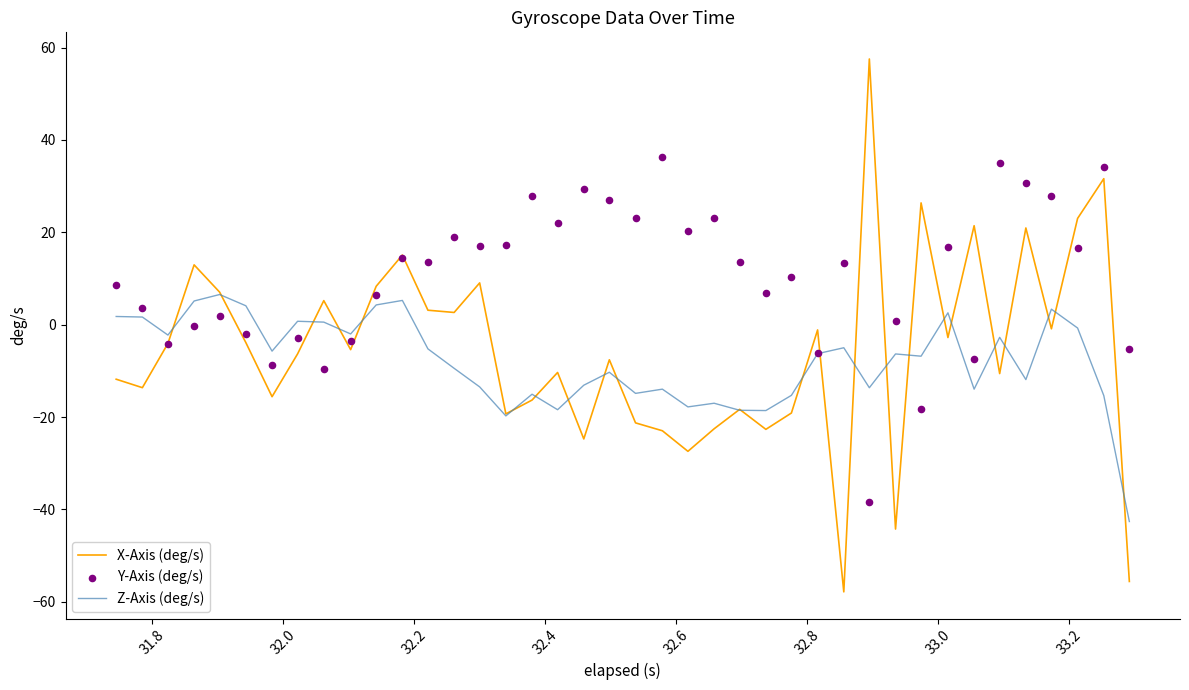

Which series has the largest total across all categories?

Y-Axis (deg/s)